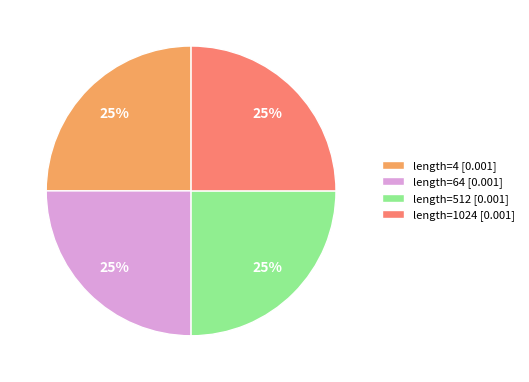

To the nearest percent, what portion does length=64 [0.001] represent?

25%